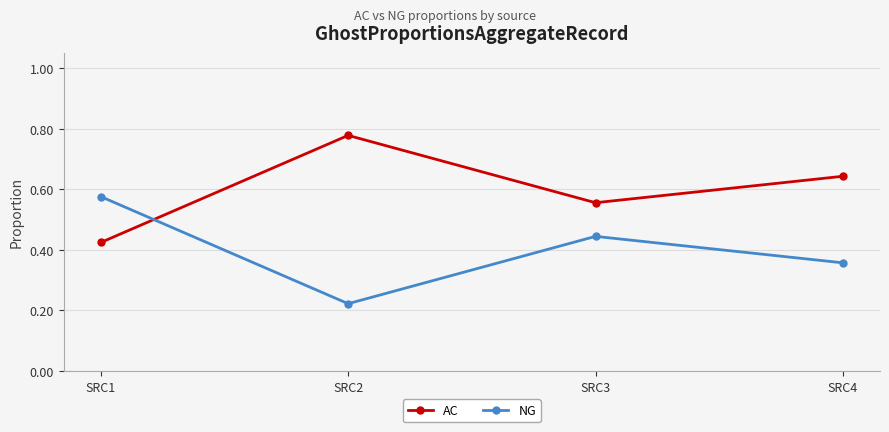

The value of AC at SRC1 is 0.1. True or false?

False